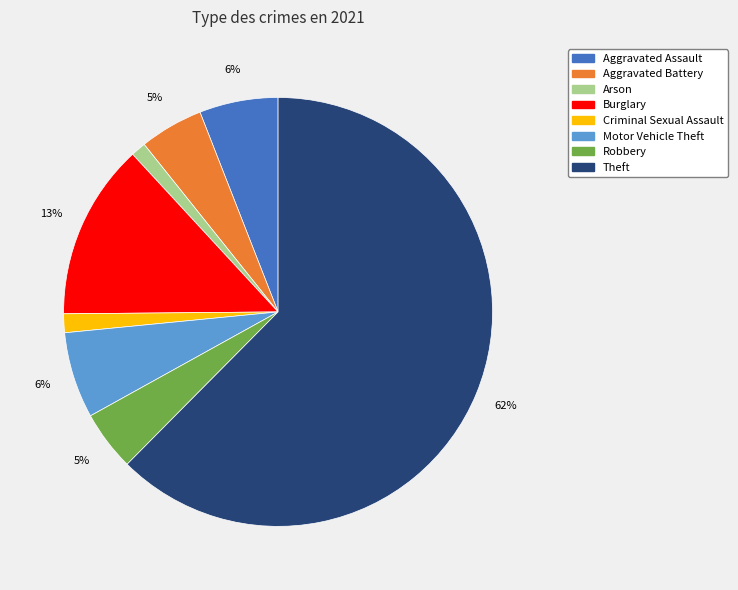

Which category has the biggest portion of the pie?

Theft